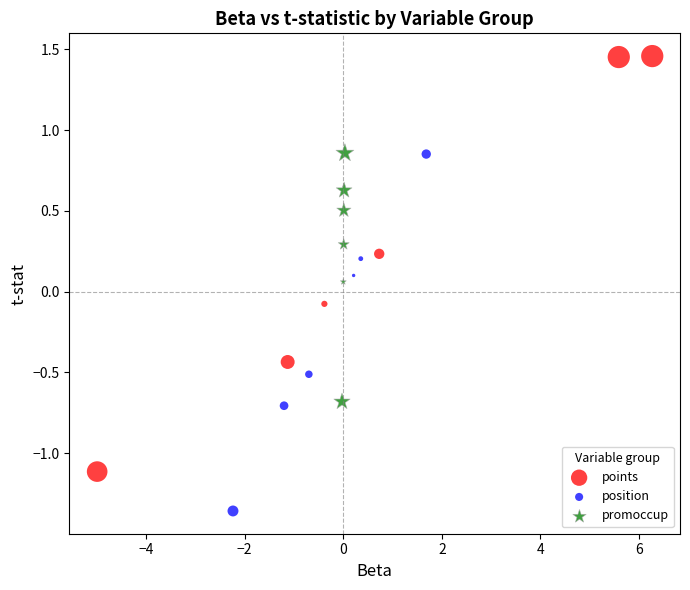

Which series has the largest Y range (max minus min)?

points